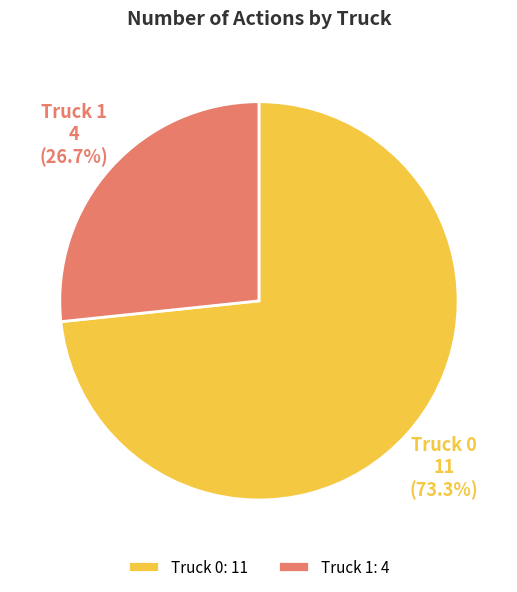

Does any single category account for the majority?

Yes